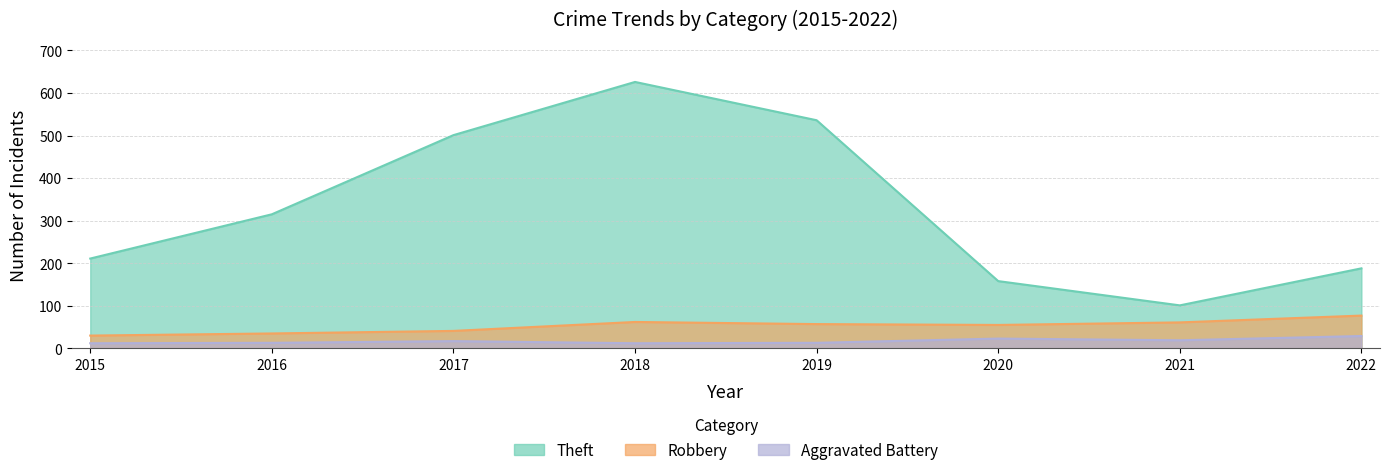

At how many categories does at least one series exceed 556?

1